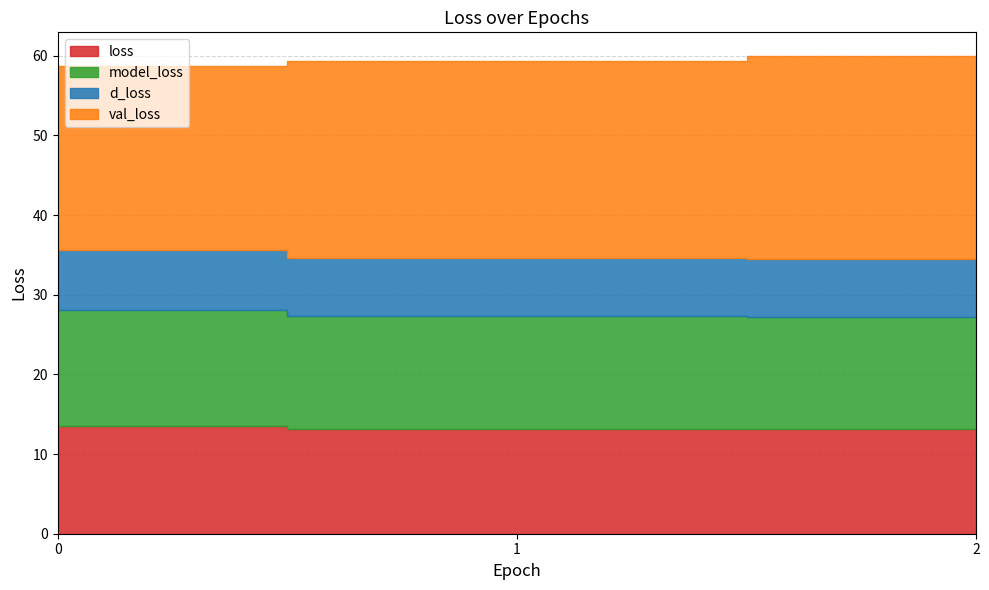

At which category is the sum across all series the highest?

2